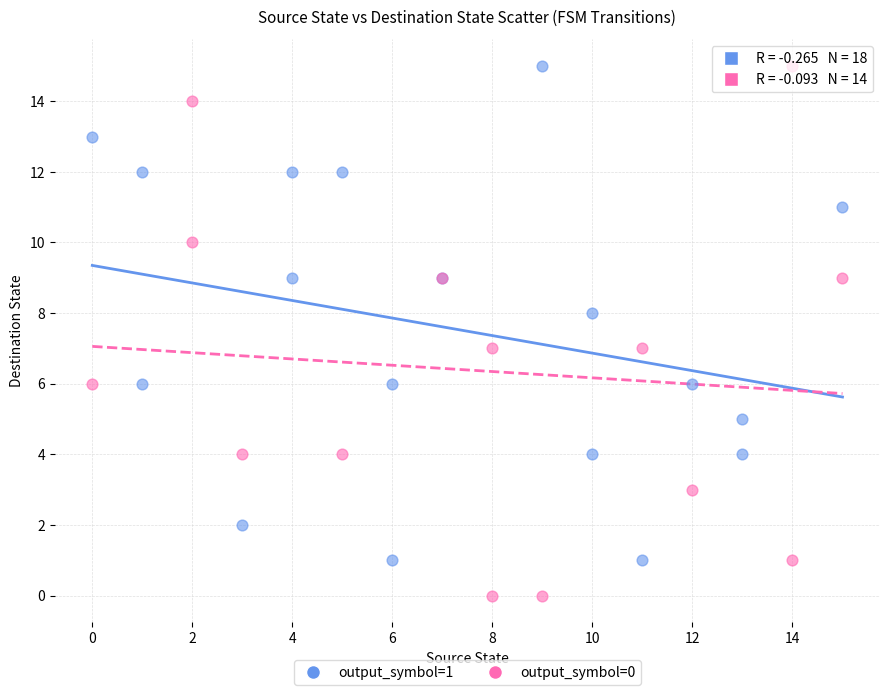

Which series reaches the minimum Y coordinate?

output_symbol=0